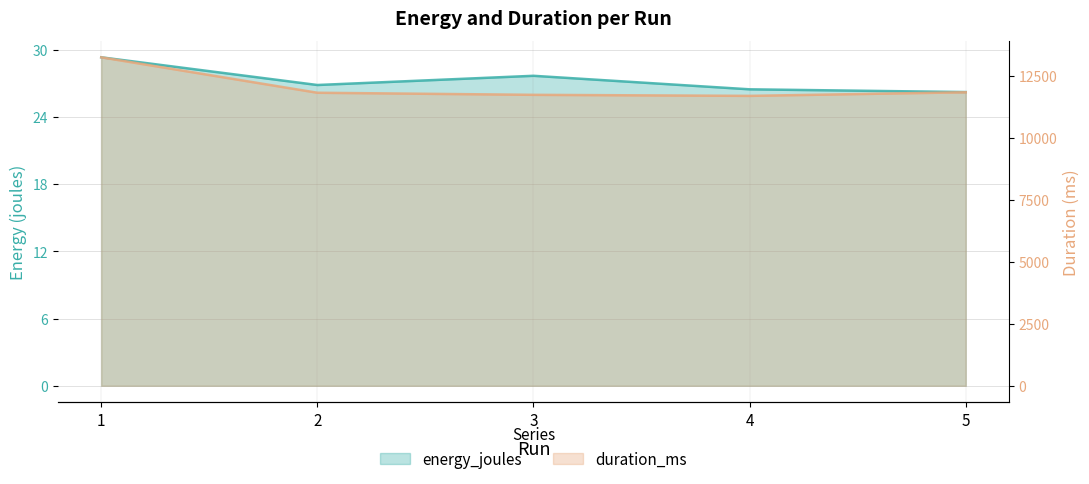

What are all the series names shown in the legend?

energy_joules, duration_ms